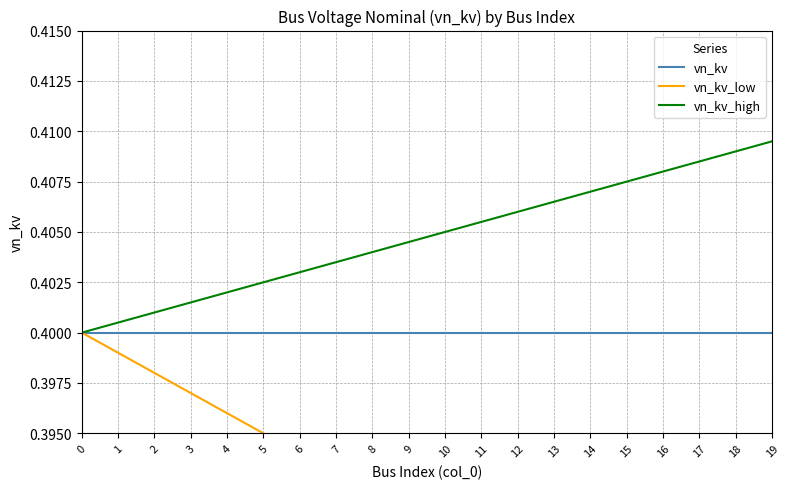

What is the value of the vn_kv_high point at the 5th from the left?

0.4